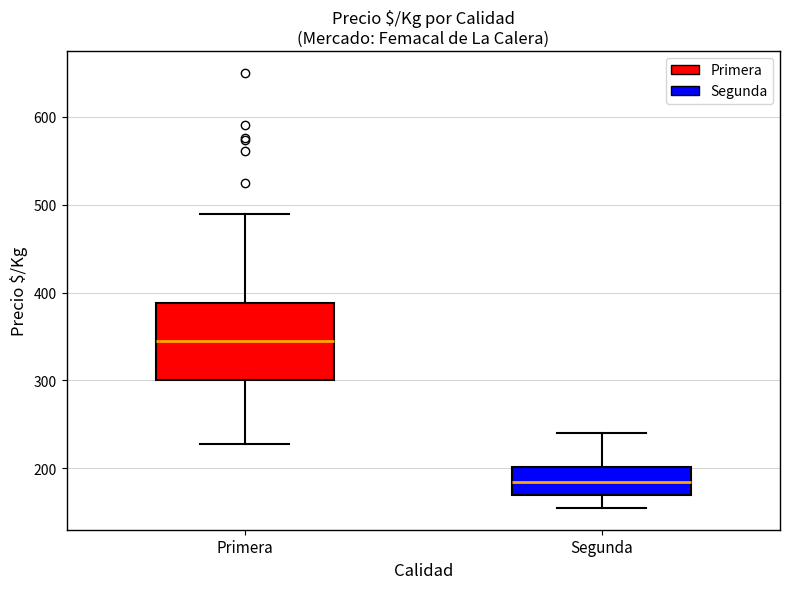

Which box is the tallest, from its lower edge to its upper edge?

Primera